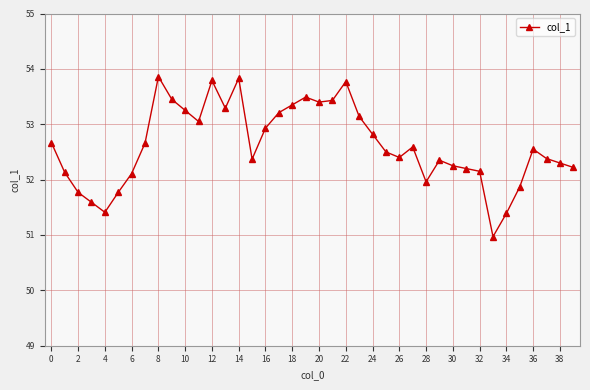

What is the difference between the maximum and minimum values?

2.9